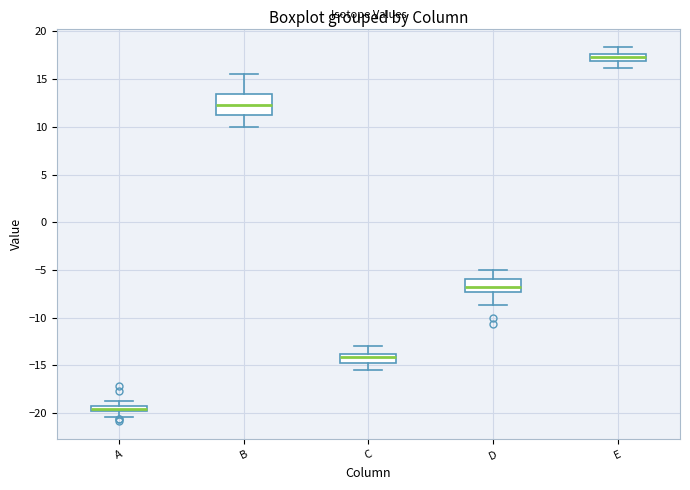

Which box has the lowest median line?

A